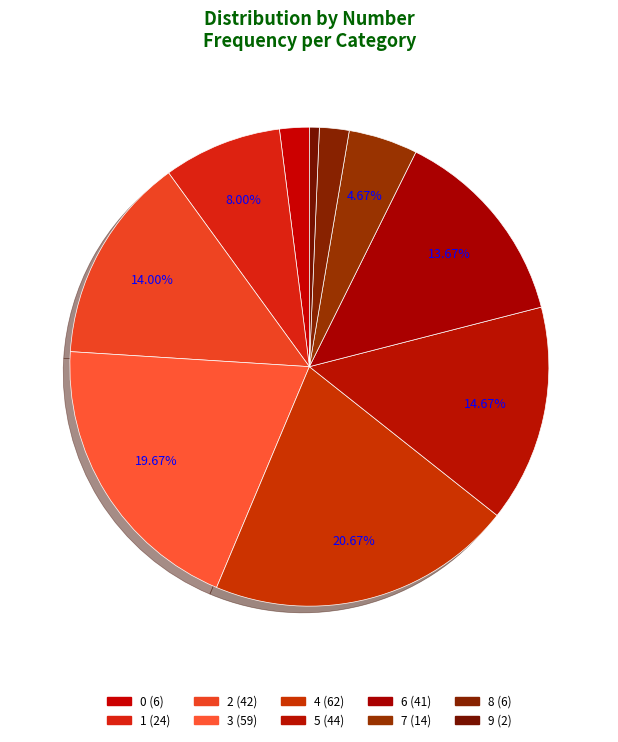

Is 4 the majority of the pie?

No